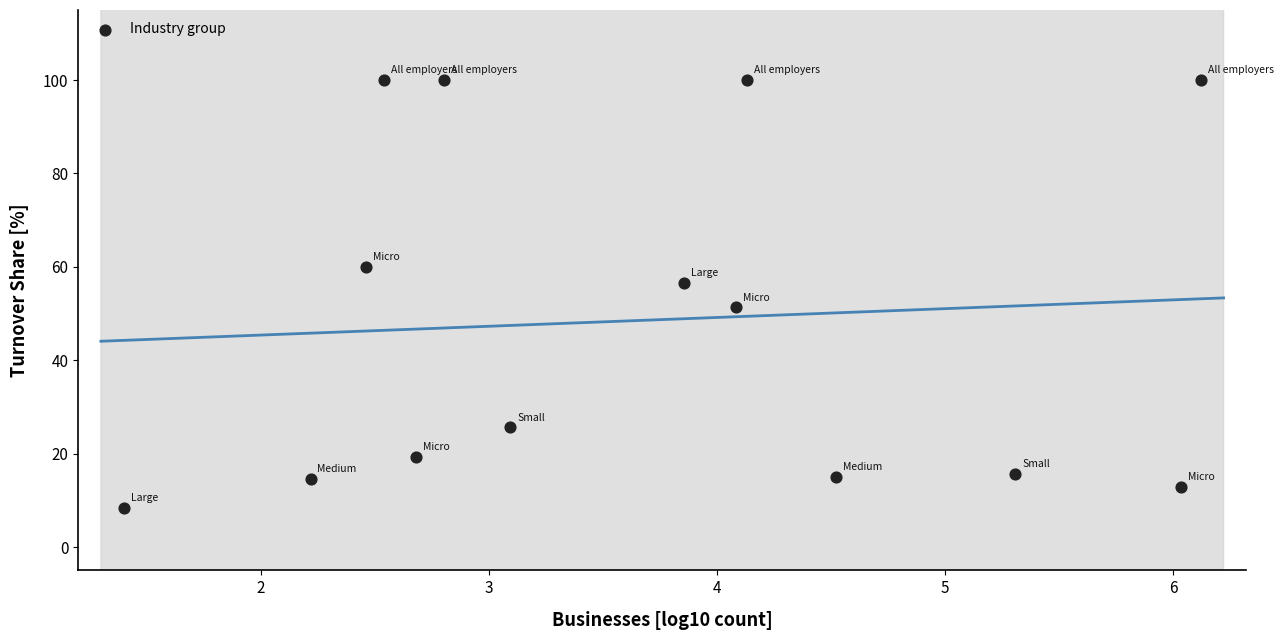

What is the range of X values (max minus min)?

4.7